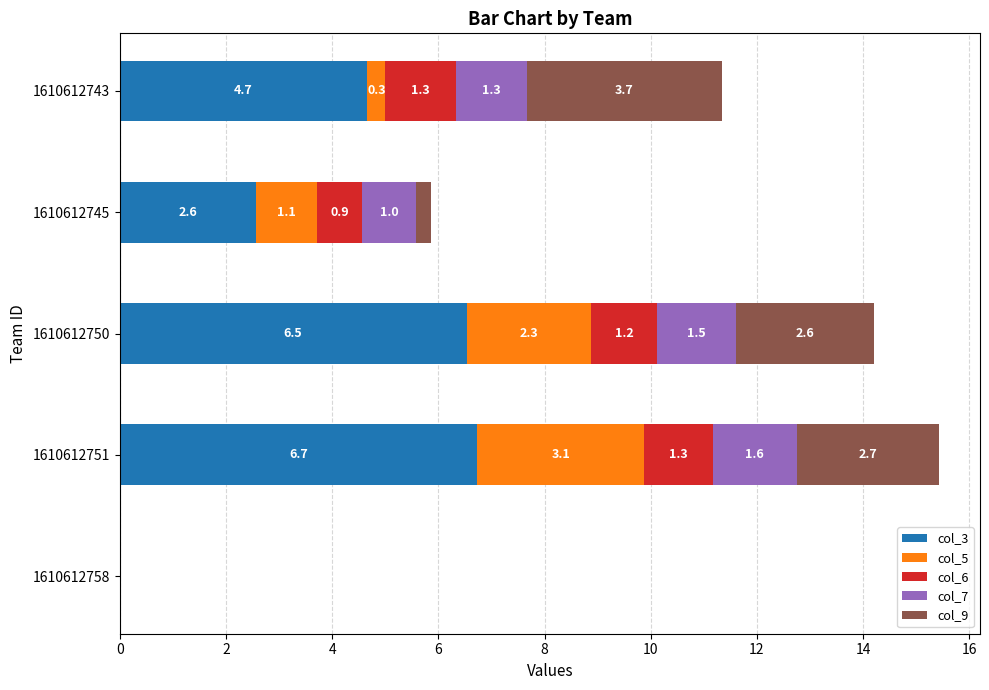

How many series are shown in this chart?

5